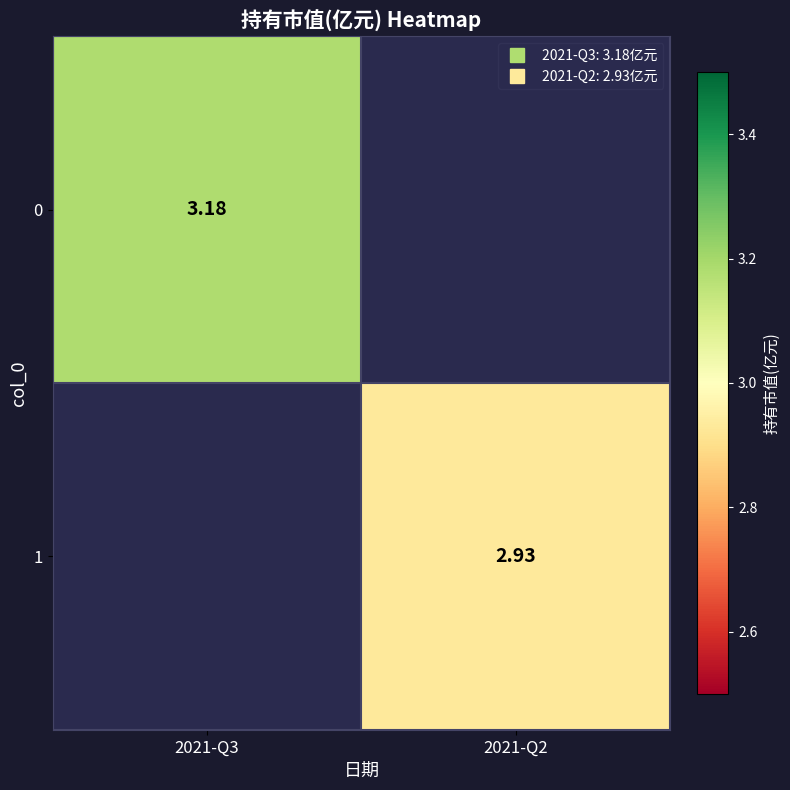

Count the number of data series in this chart.

2